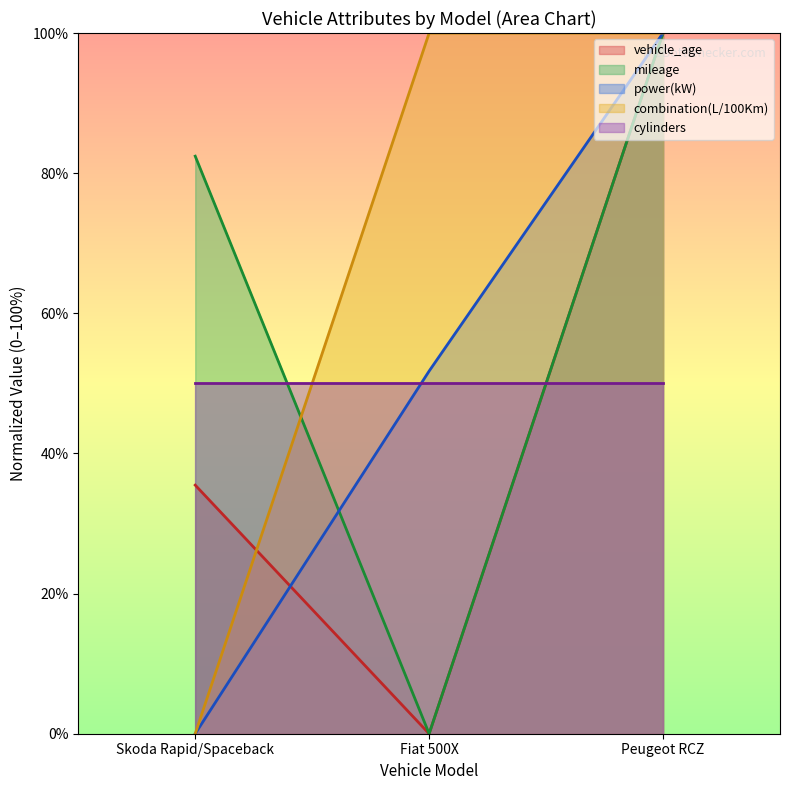

Is the value of vehicle_age at Skoda Rapid/Spaceback greater than the value of power(kW) at Skoda Rapid/Spaceback?

Yes